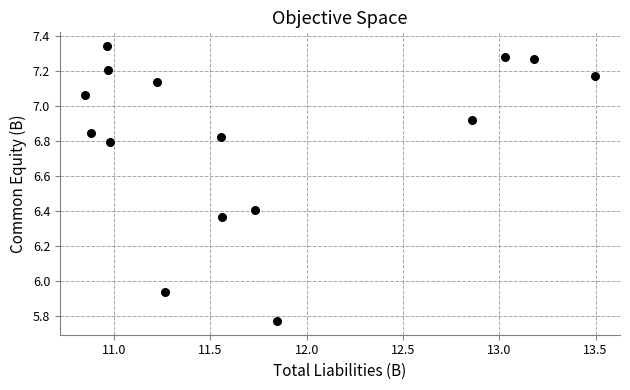

What is the range of Y values (max minus min)?

1.6